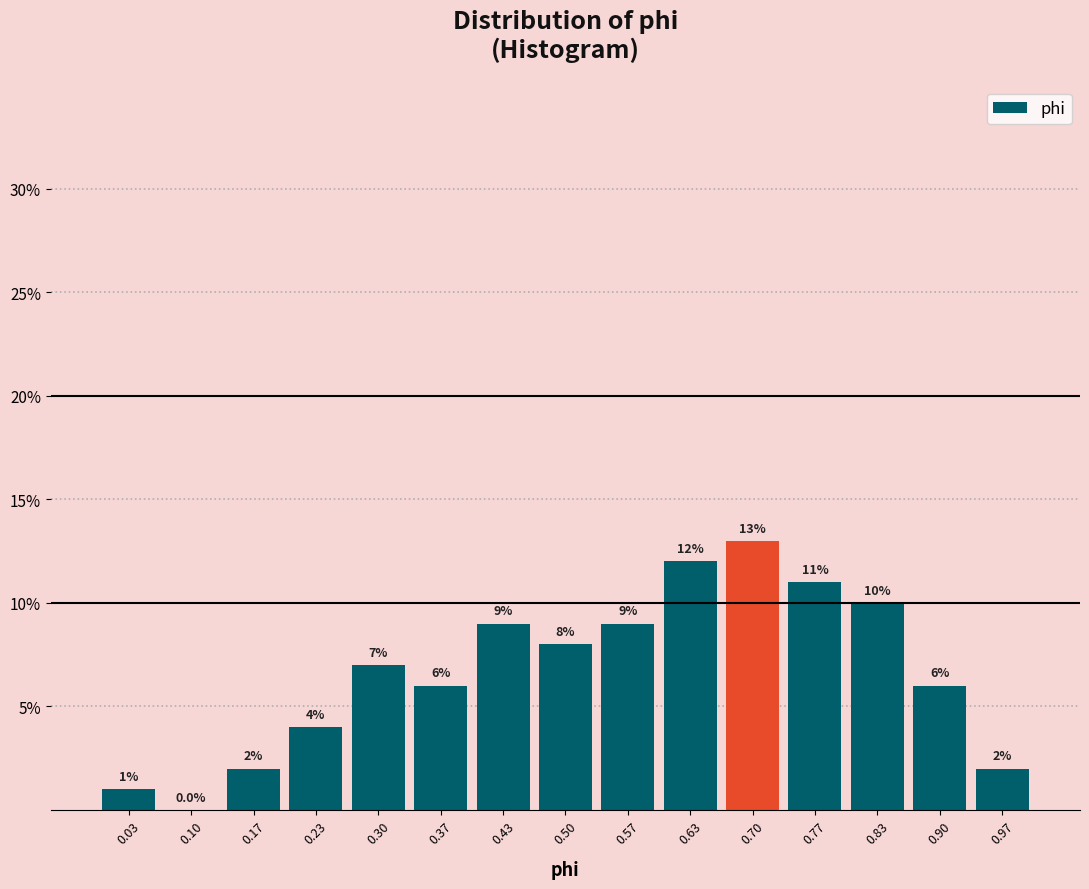

How tall is the bar that spans 0.93 to 1.00 on the x-axis? The bar edges are not printed on the chart, so give them approximately, as read against the axis.

2.0